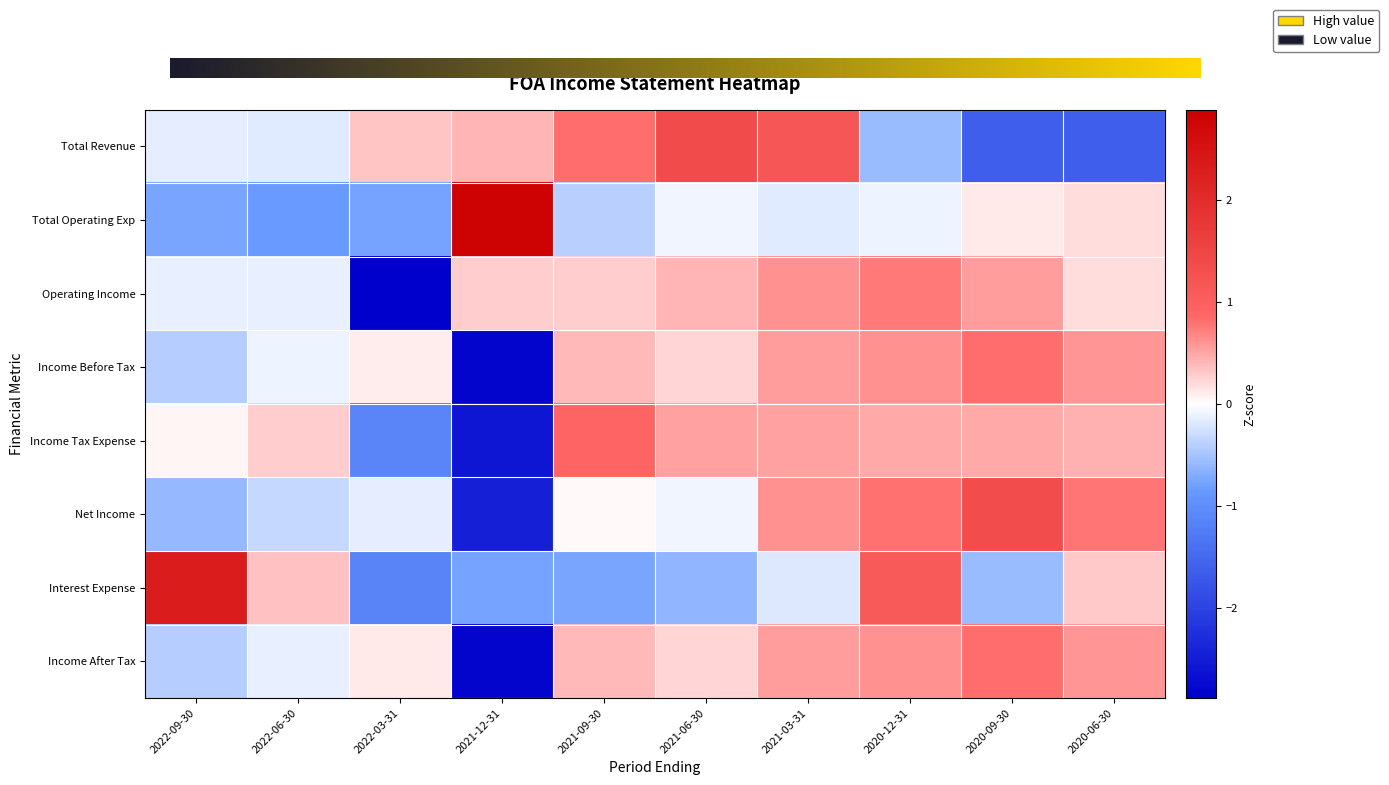

What is the total value across all series at 2021-03-31?

3.7